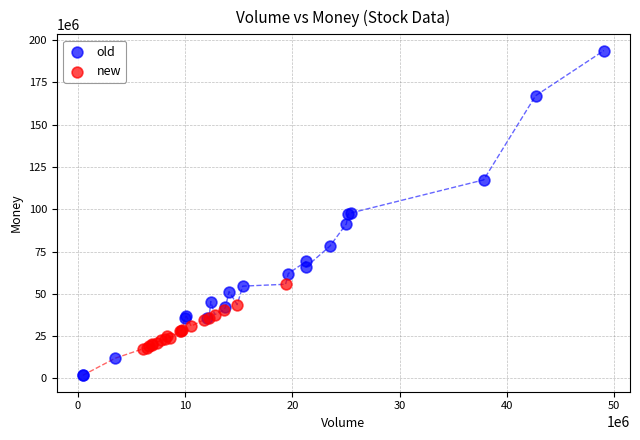

Which series reaches the maximum Y coordinate?

old